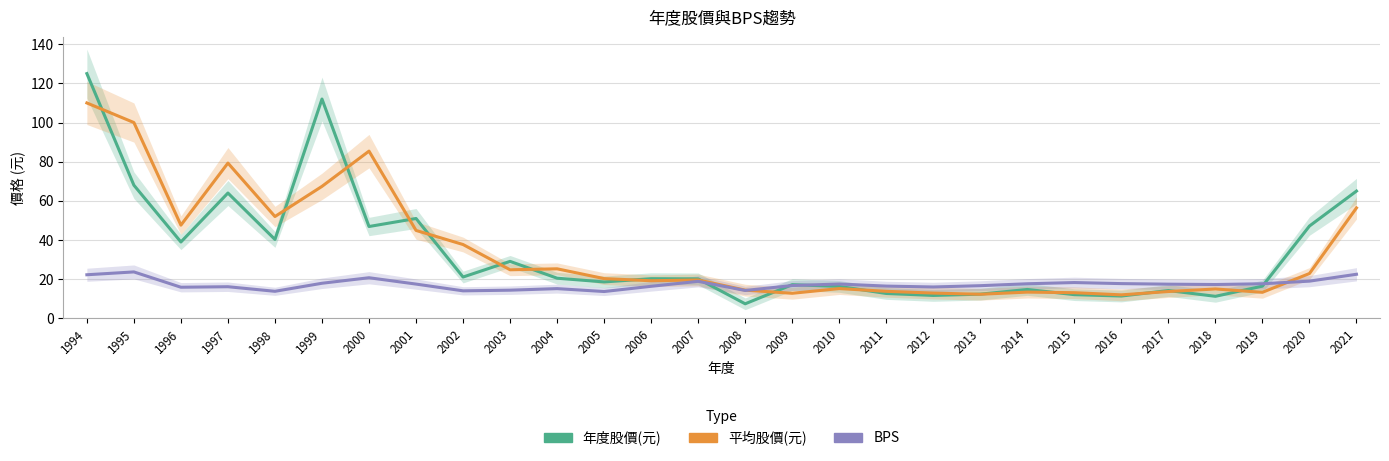

How many data points does each series have?

28